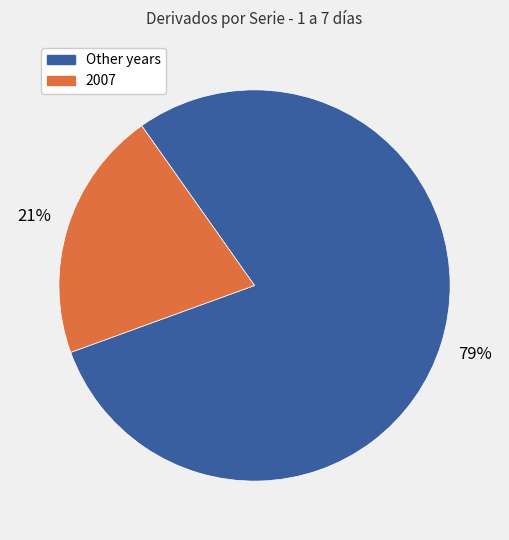

Is there a majority slice in this chart?

Yes